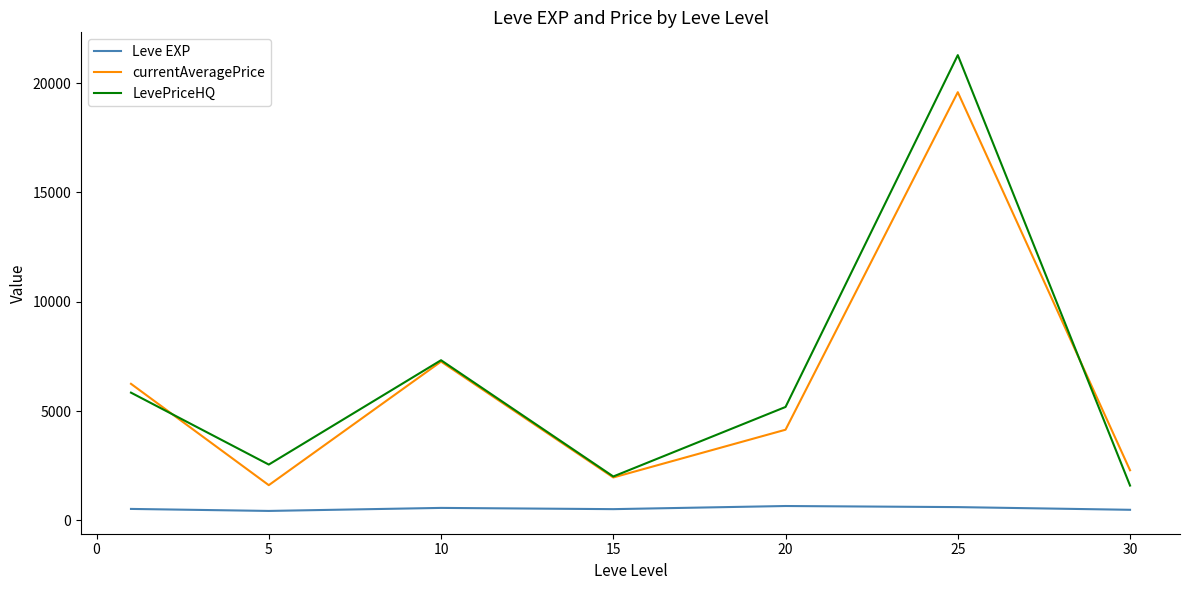

True or false: LevePriceHQ and Leve EXP cross at least once.

False